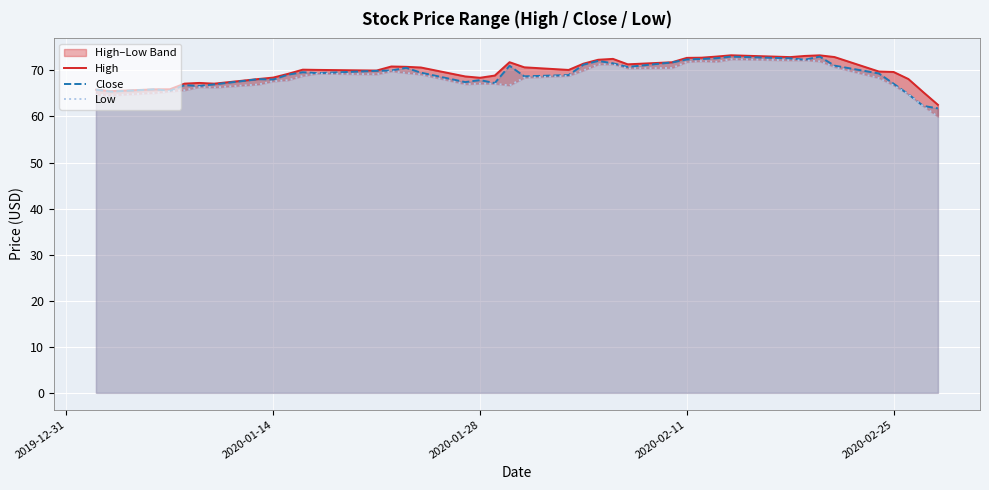

How many lines are shown in the chart?

3